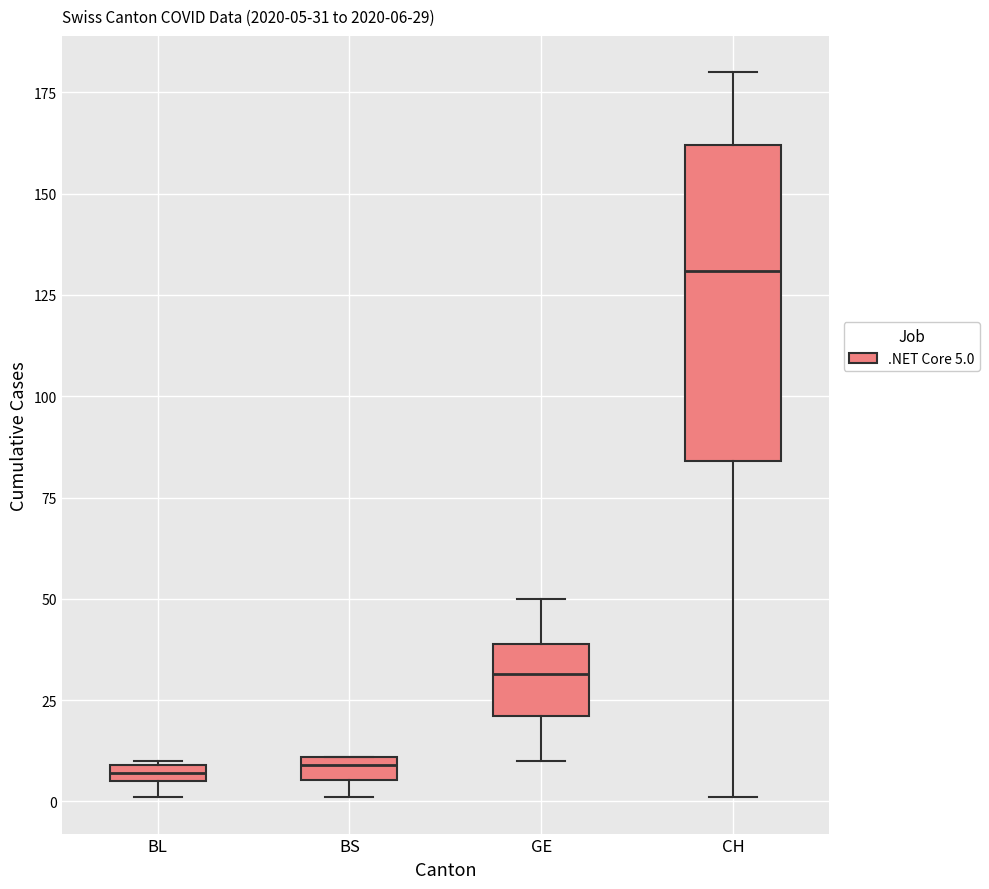

Which box is the tallest, from its lower edge to its upper edge?

CH